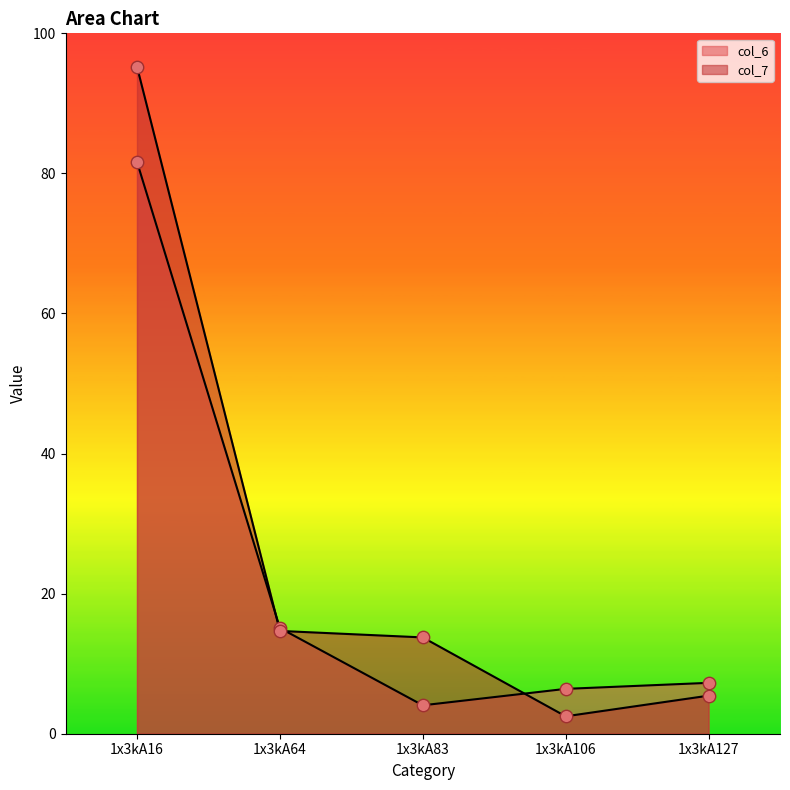

Which series reaches the minimum Y coordinate?

col_7